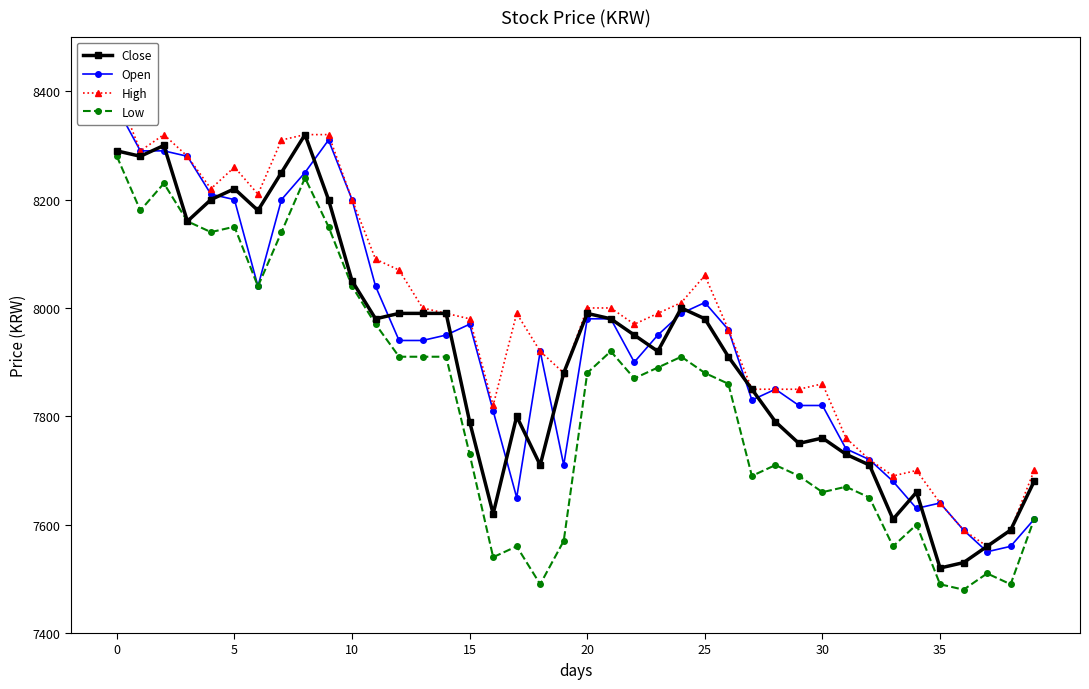

Between 23 and 30, which series saw the biggest shift?

Low